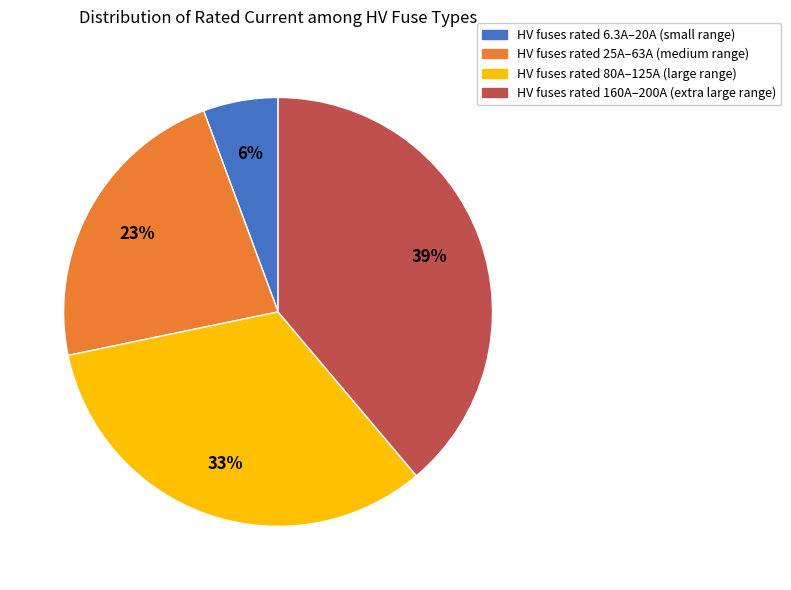

Is there a majority slice in this chart?

No